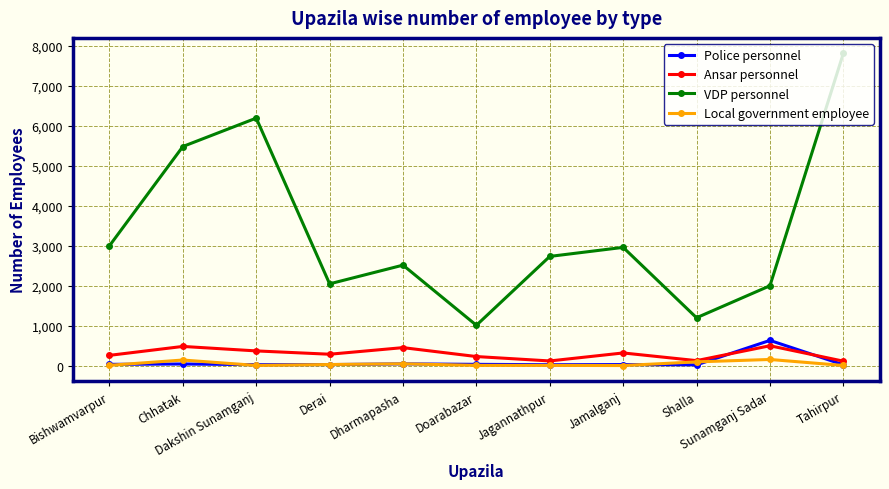

The Local government employee series shows 31 at Derai. True or false?

True